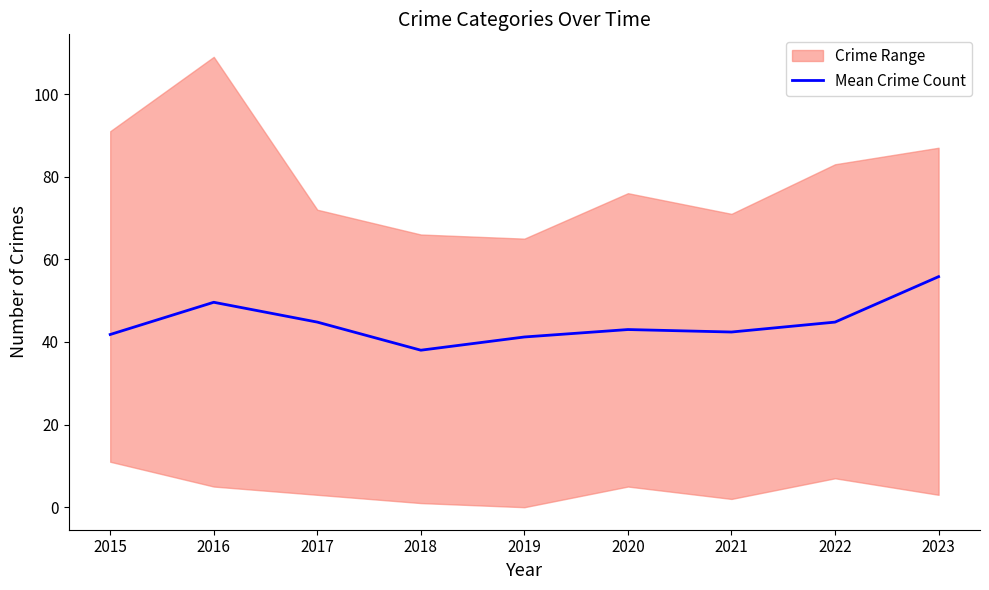

List the labels in order of value, smallest first.

2018, 2019, 2015, 2021, 2020, 2017, 2022, 2016, 2023